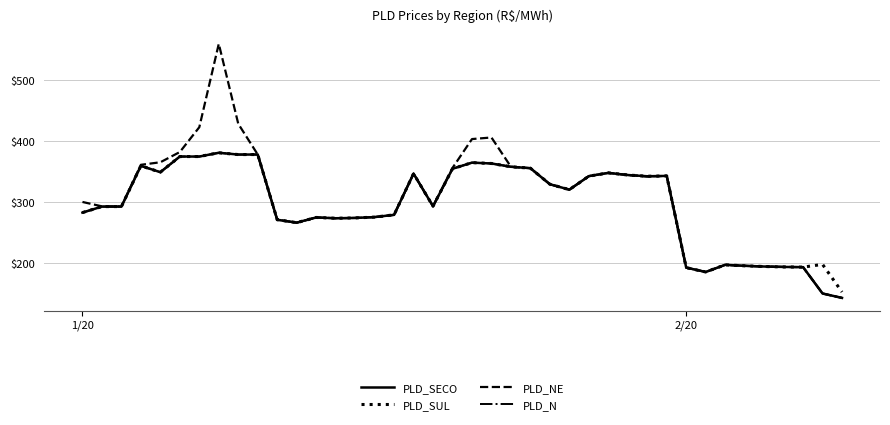

Which series has the widest spread of values?

PLD_NE